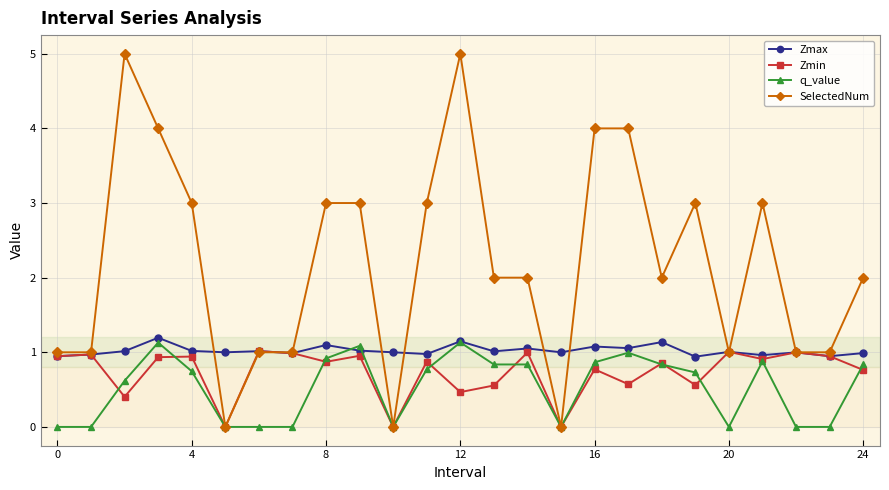

What is the average value of the Zmax series?

1.0